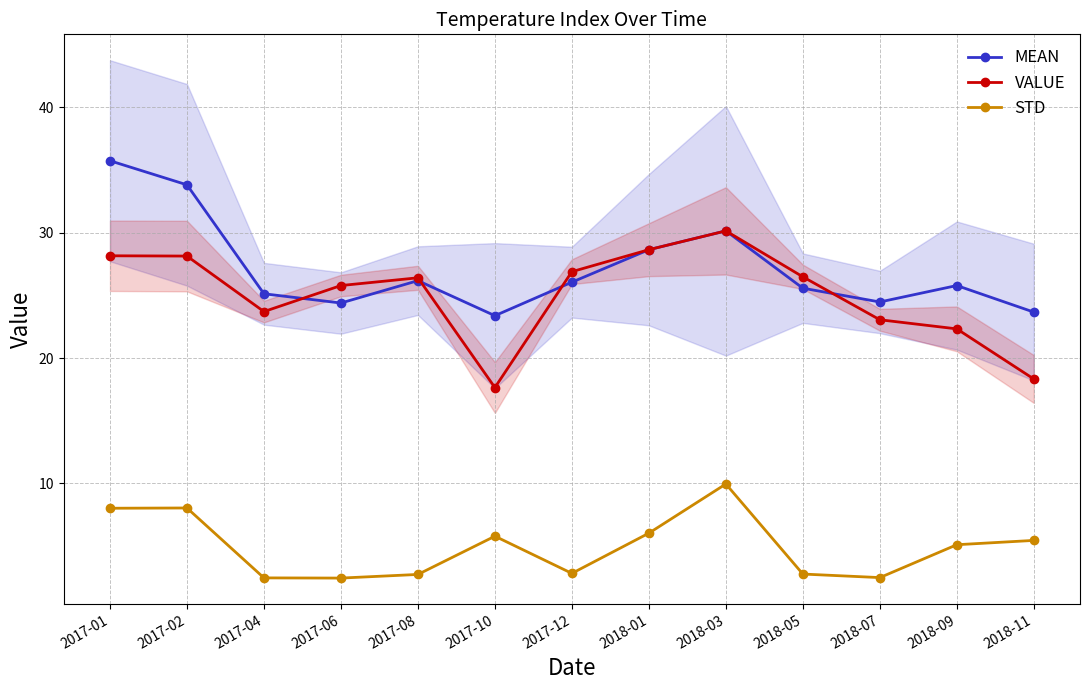

Which series changed the most between 2017-02 and 2018-09?

MEAN